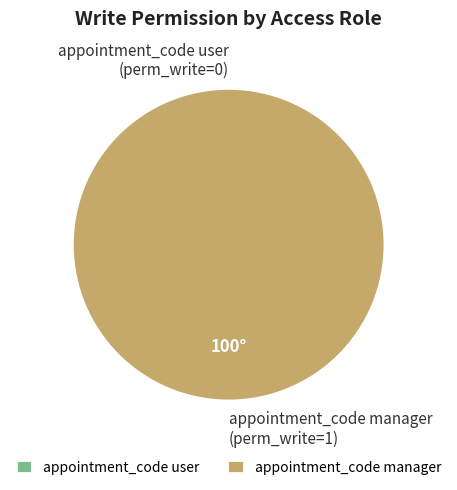

Rank the categories by value from highest to lowest.

access_appointment_code_manager, access_appointment_code_user